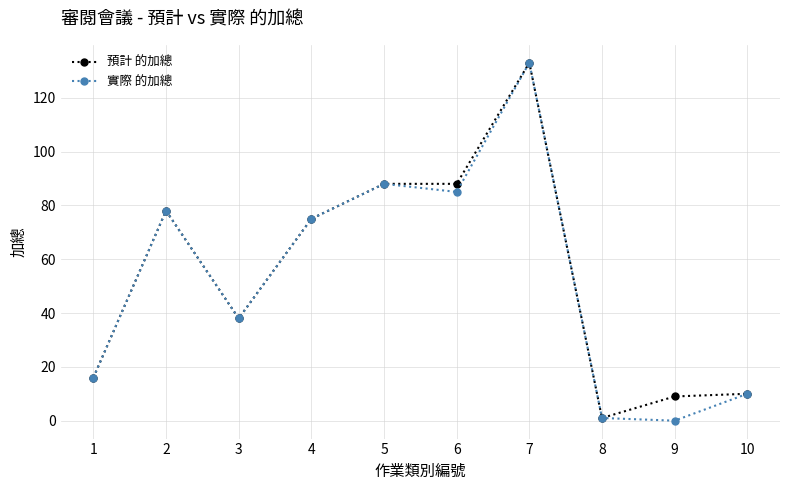

At how many categories does at least one series exceed 72?

5